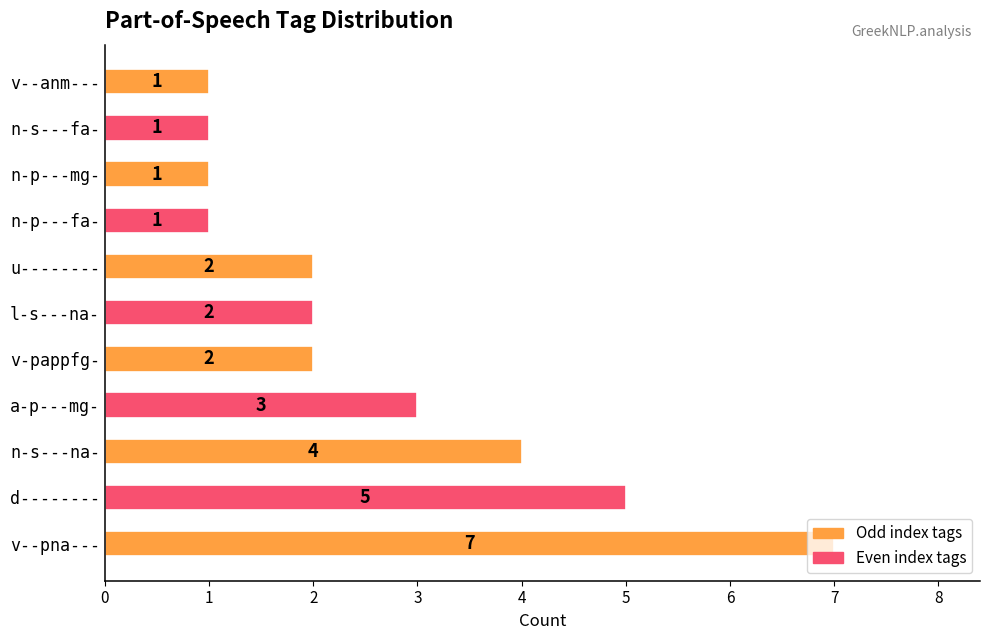

What is the difference between the maximum and second lowest values?

6